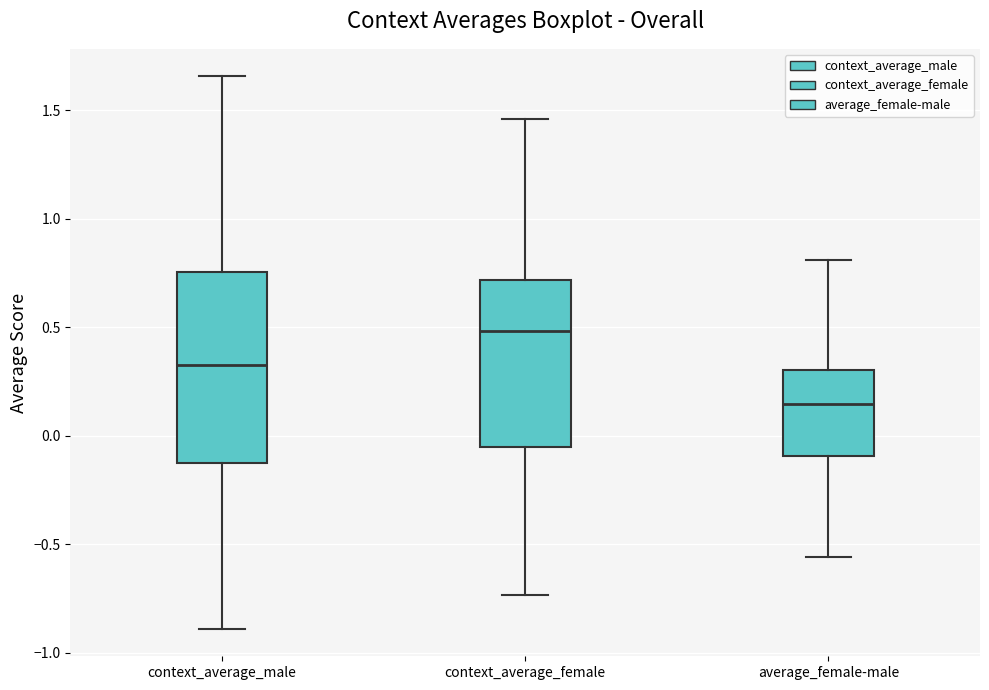

Reading left to right, read every box against the y-axis: the position of its median line, the range the box covers, and the ends of its whiskers. The values are not printed on the chart, so give them approximately, as read against the axis.

context_average_male: median 0.35, box -0.10 to 0.75, whiskers -0.90 to 1.65
context_average_female: median 0.50, box -0.05 to 0.70, whiskers -0.75 to 1.45
average_female-male: median 0.15, box -0.10 to 0.30, whiskers -0.55 to 0.80